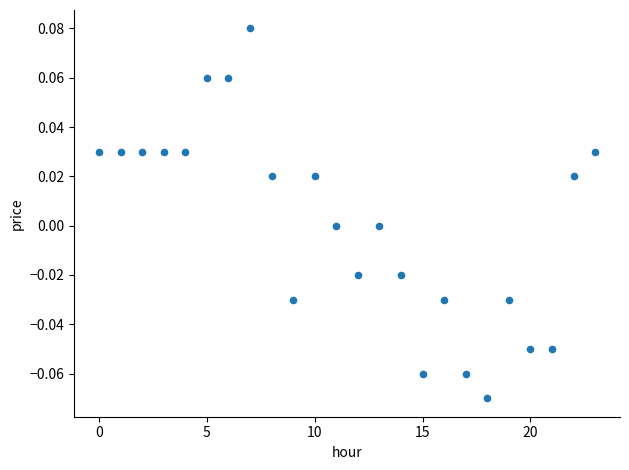

How many points are shown in the scatter plot?

24